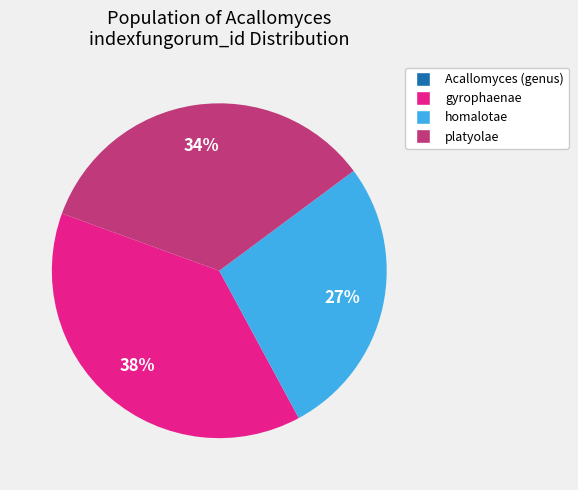

What percentage is the homalotae slice, to the nearest percent?

27%